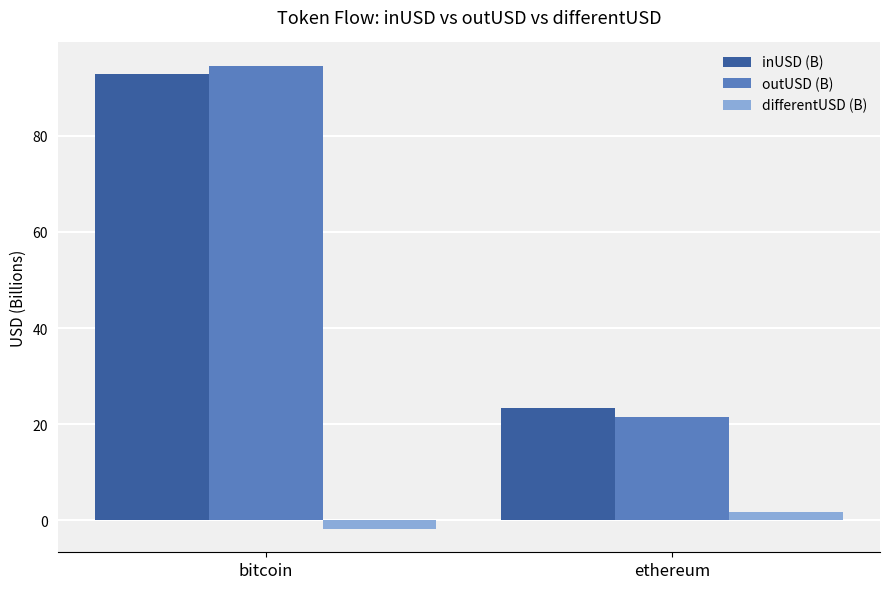

What are all the series names shown in the legend?

inUSD (B), outUSD (B), differentUSD (B)